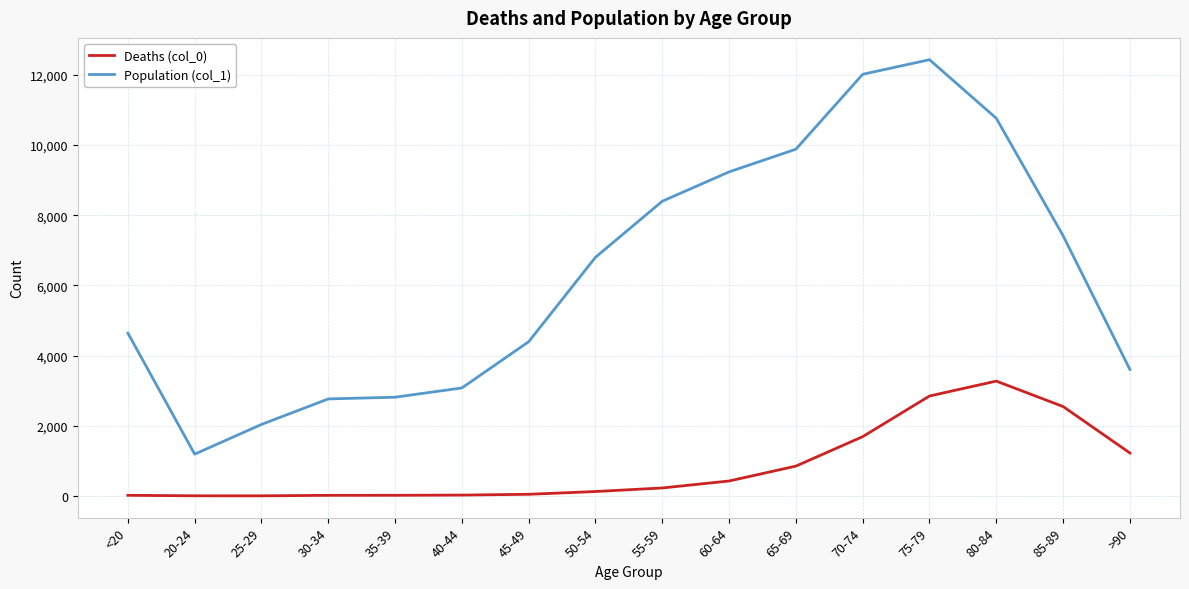

At how many categories does at least one series exceed 6965?

7